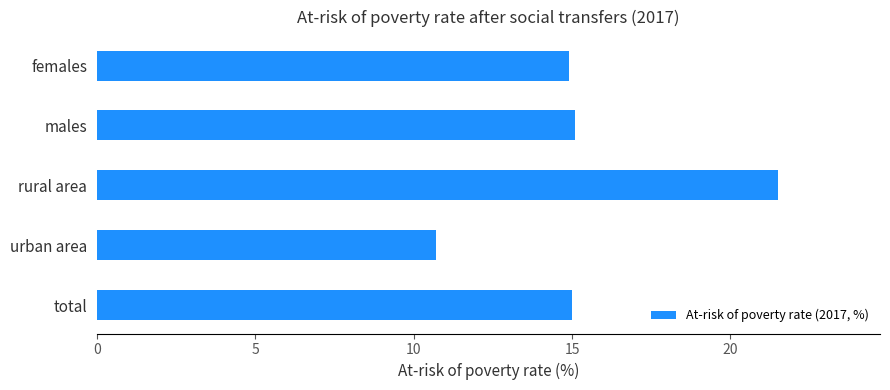

Reading bottom to top, transcribe all the data shown in this chart.

15.0	10.7	21.5	15.1	14.9